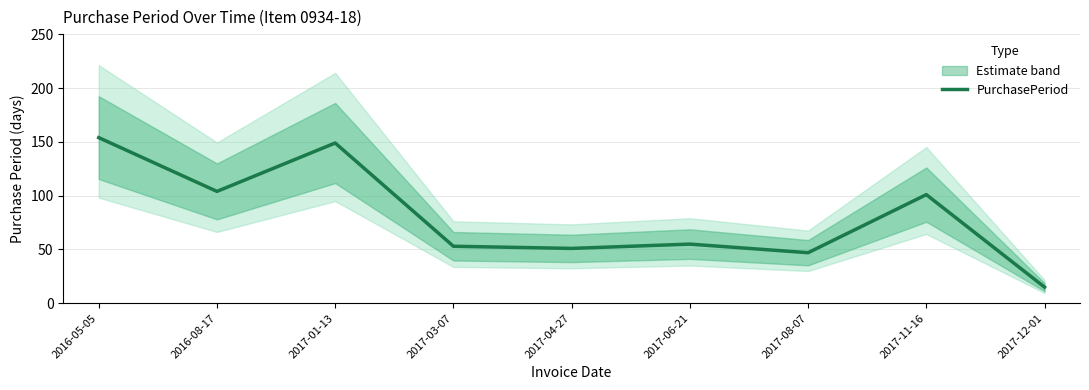

Is this an area chart (filled region under the line)?

No